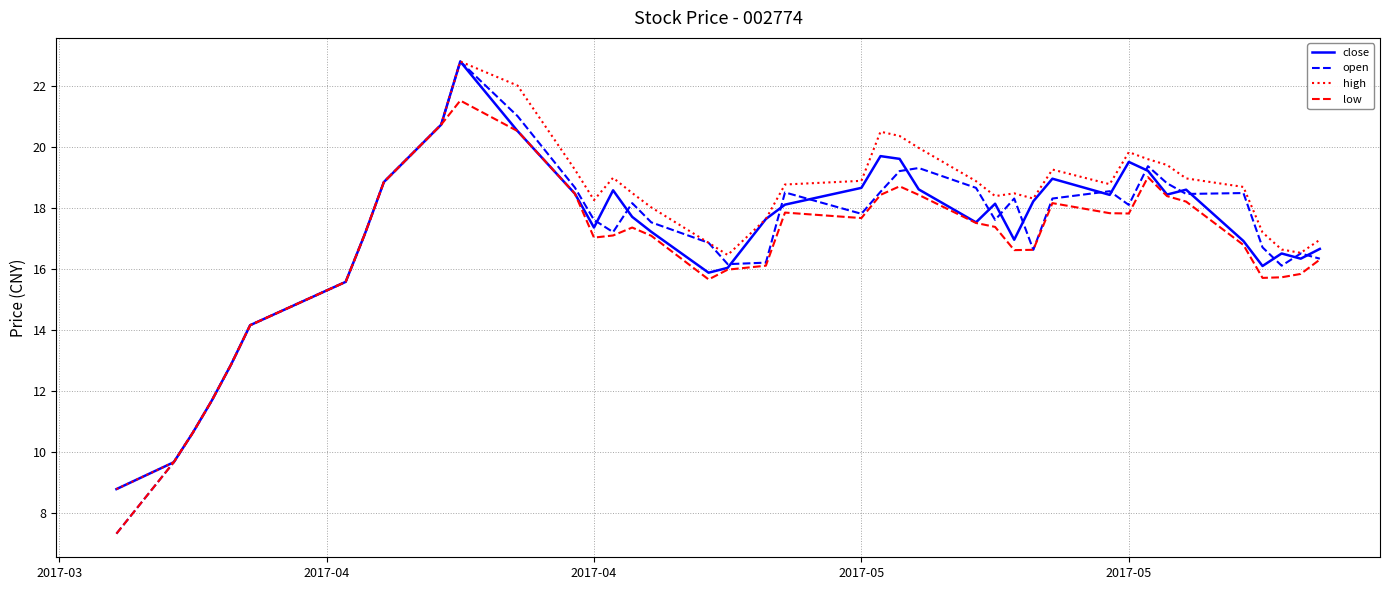

What is the lowest value of the low series?

7.3